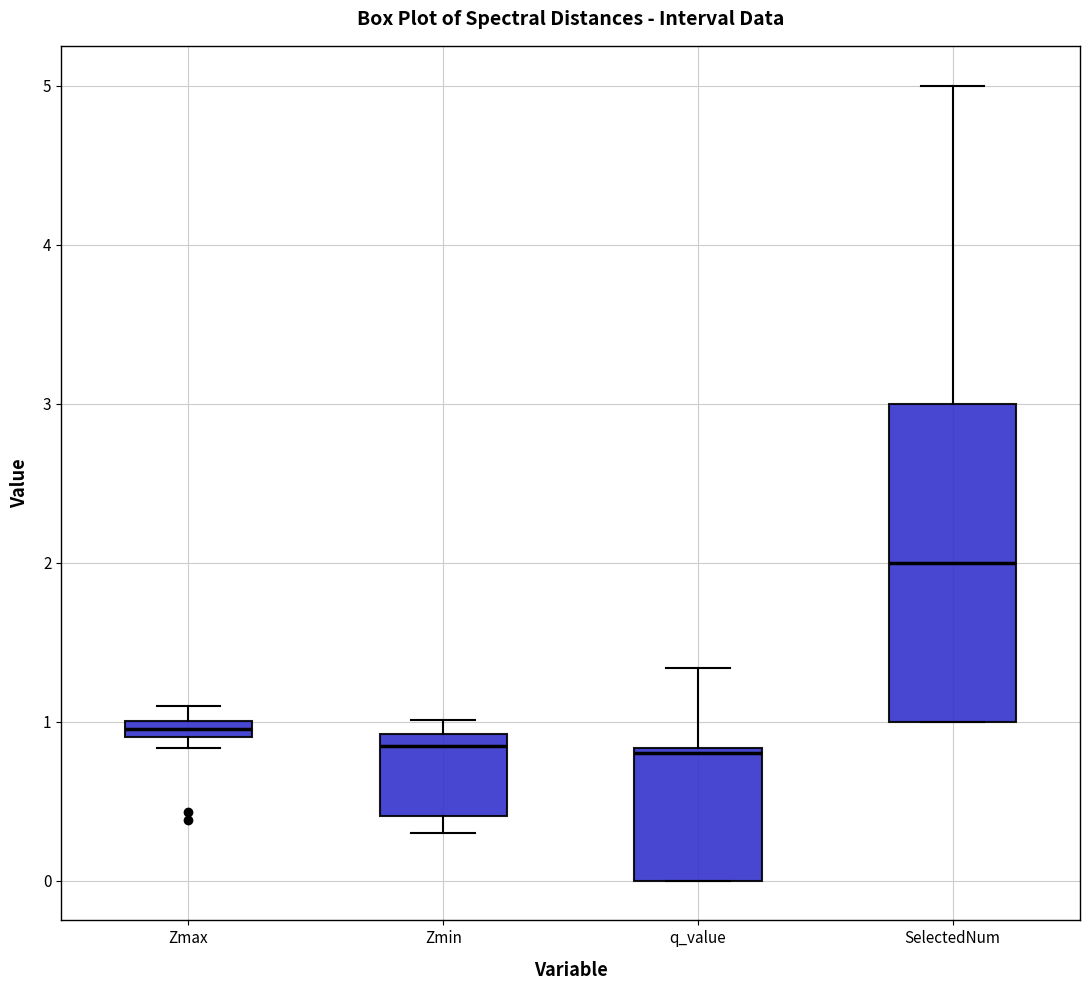

Where does the upper whisker of the box for q_value end on the y-axis? The values are not printed on the chart, so give them approximately, as read against the axis.

1.3